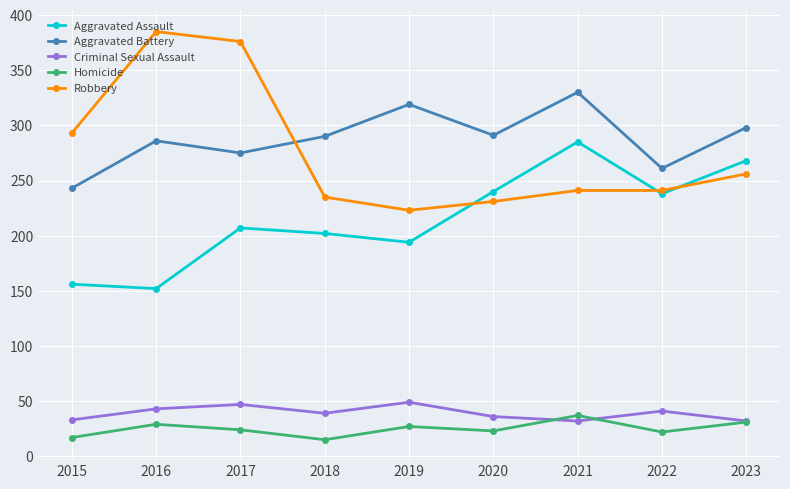

True or false: Aggravated Battery has more than 1 points higher than both neighbors.

True